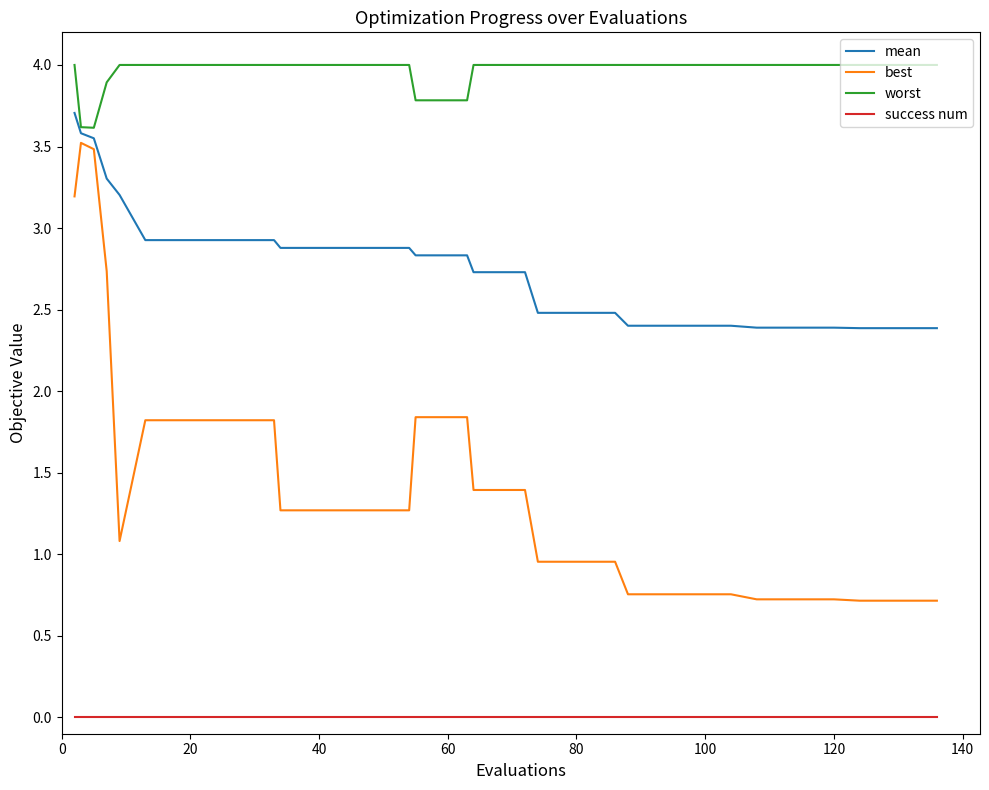

Which series has the largest total across all categories?

worst